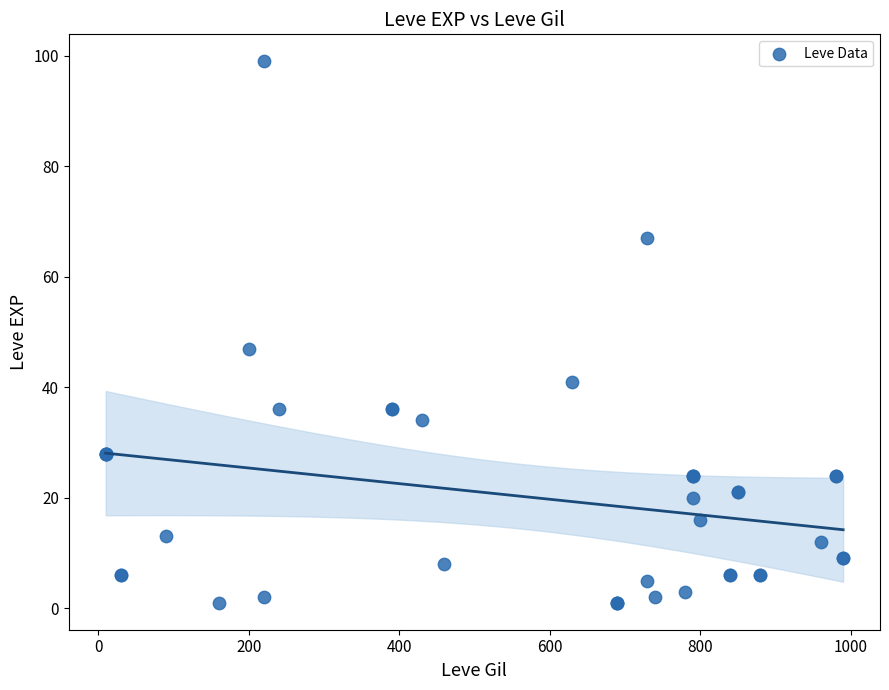

What Y value in the scatter plot is closest to 50?

47